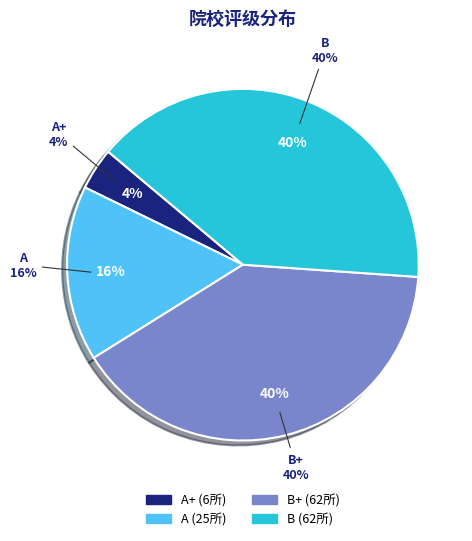

How many segments does this pie chart have?

4